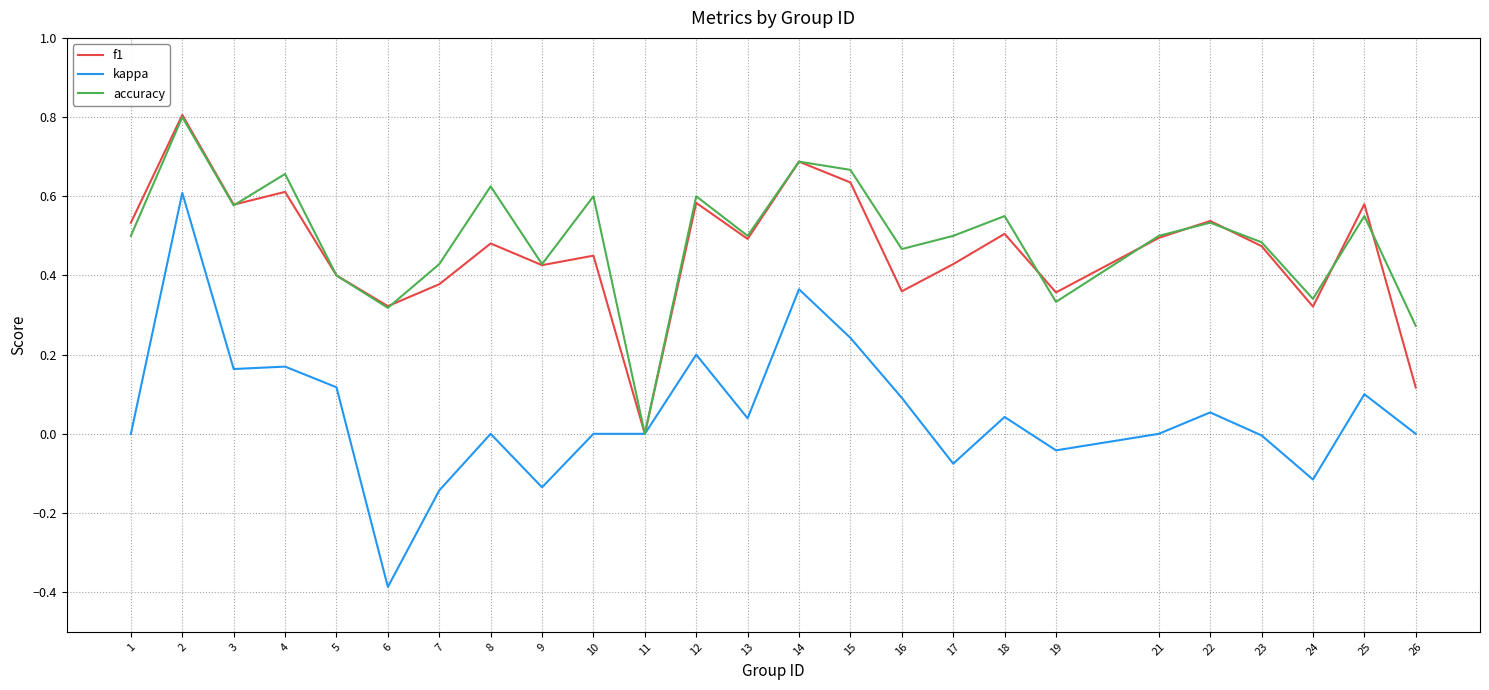

At which category is the sum across all series the highest?

2